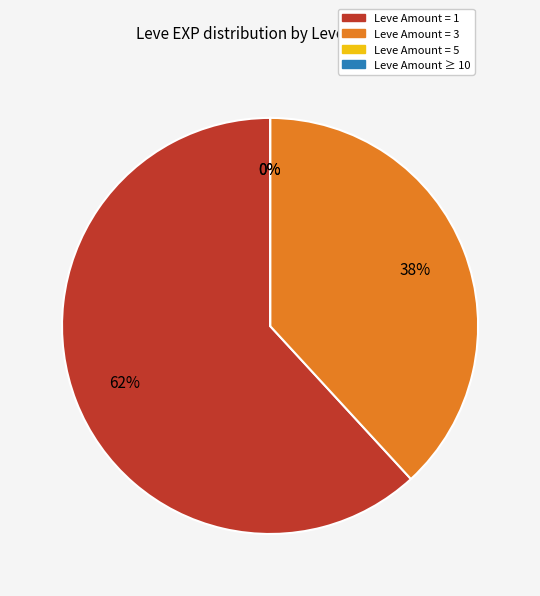

Does any single category account for the majority?

Yes